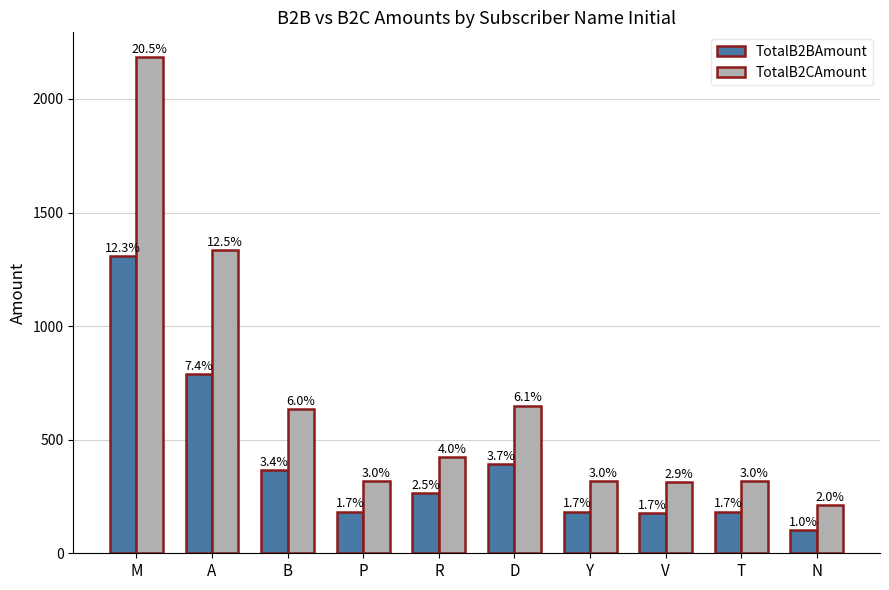

The TotalB2CAmount series shows 424.5 at R. True or false?

True